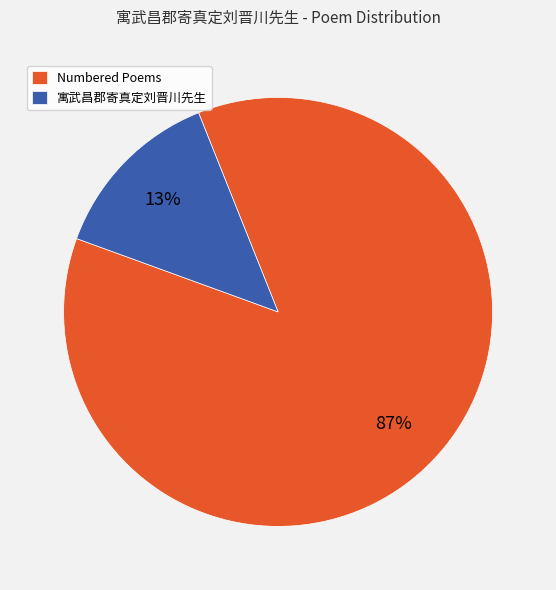

To the nearest percent, what percentage of the pie is Numbered Poems?

87%